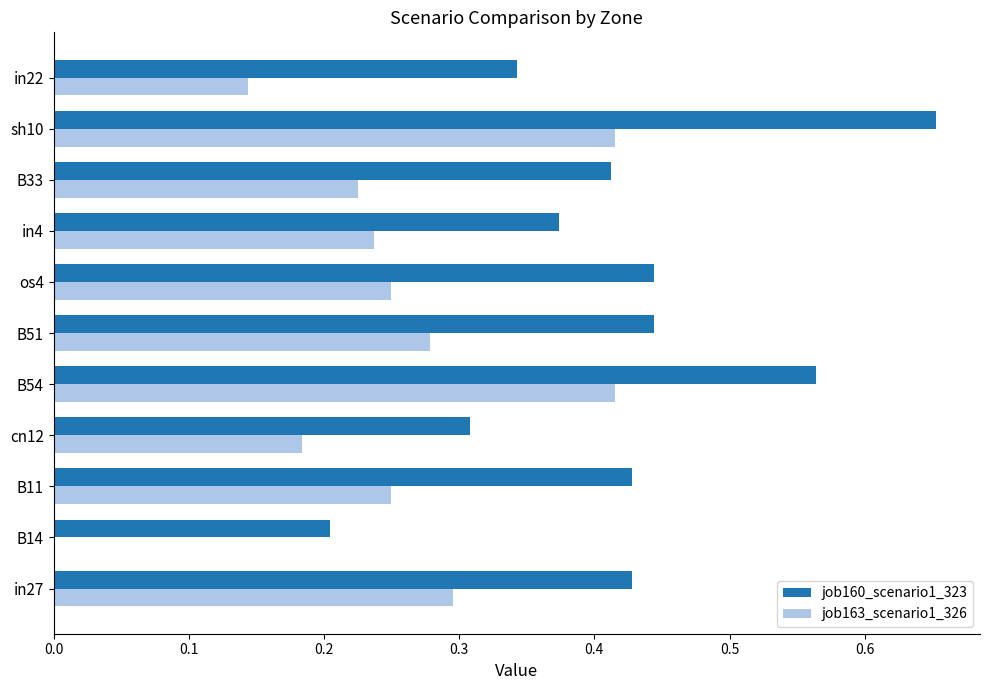

Where is job160_scenario1_323 nearest to the value 0?

B14